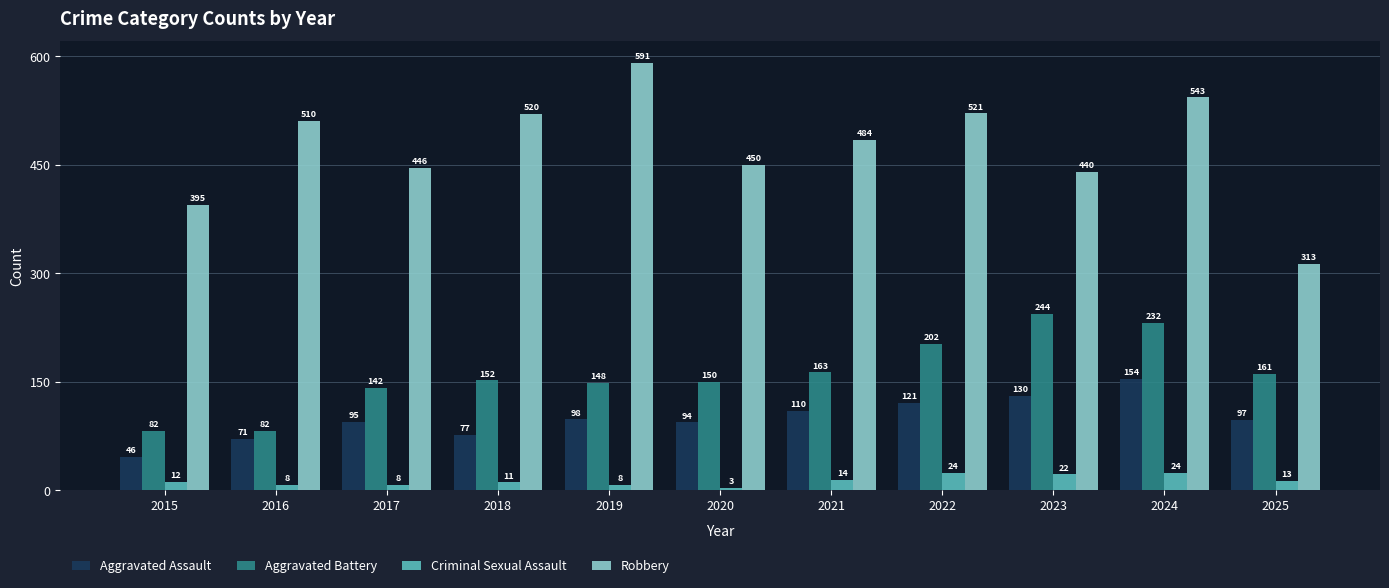

Where does the Robbery series first go above 484?

2016